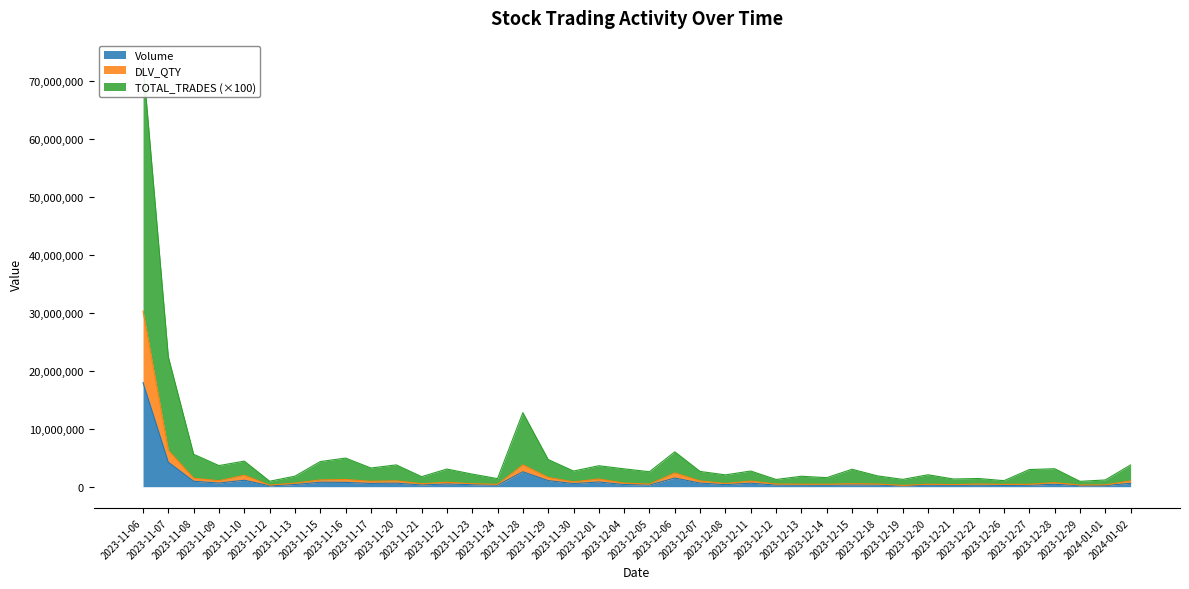

At which category does DLV_QTY reach its first local peak?

2023-11-10